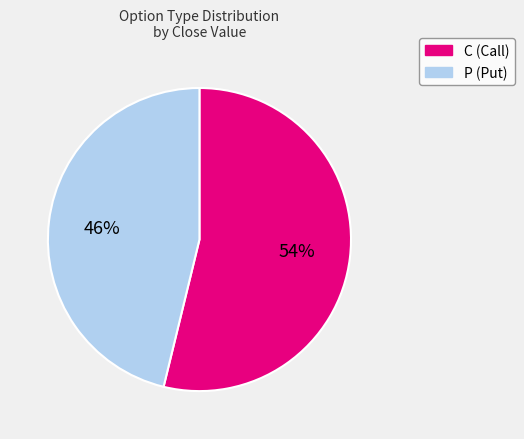

Which has a higher value, P or C?

C